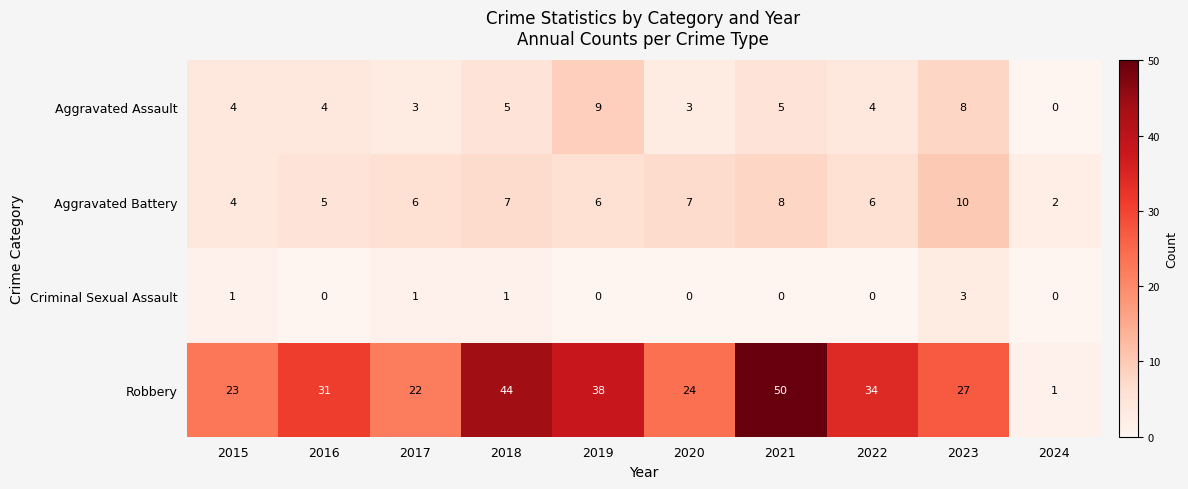

Is it true that Robbery equals 2 at 2024?

False